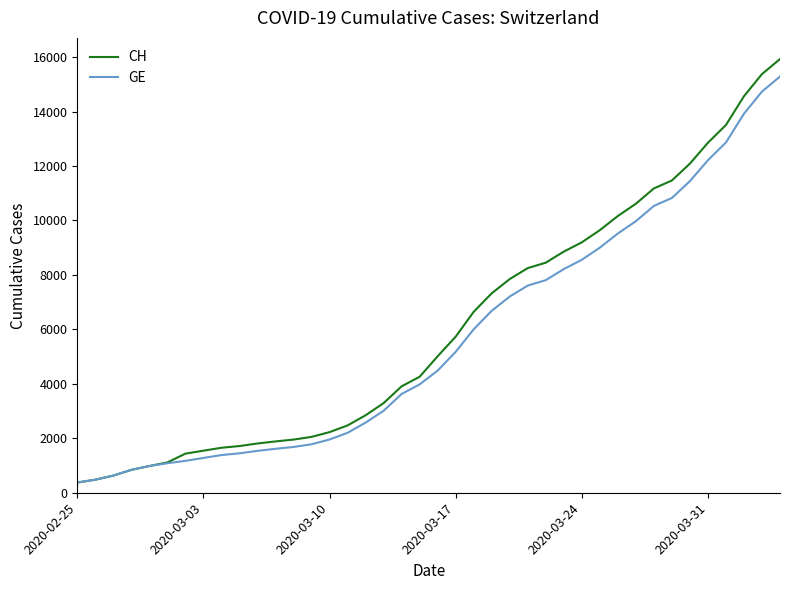

What is the highest value of the GE series?

15284